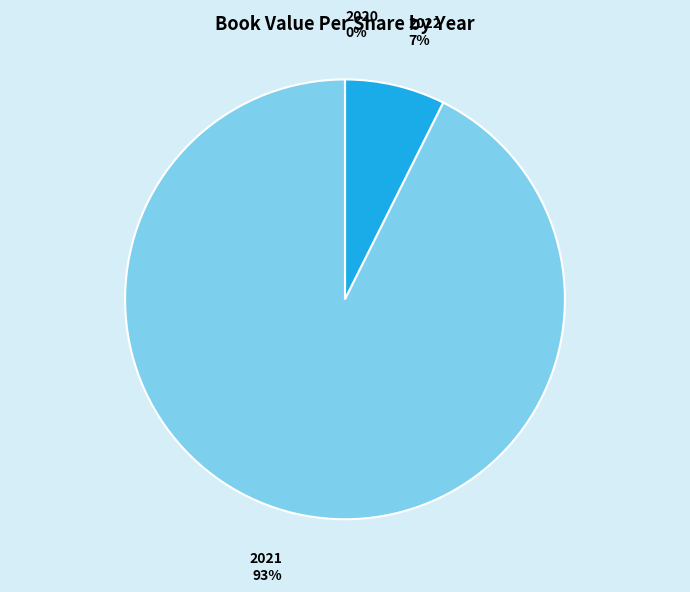

What is the total percentage of 2022 and 2020?

7.4%